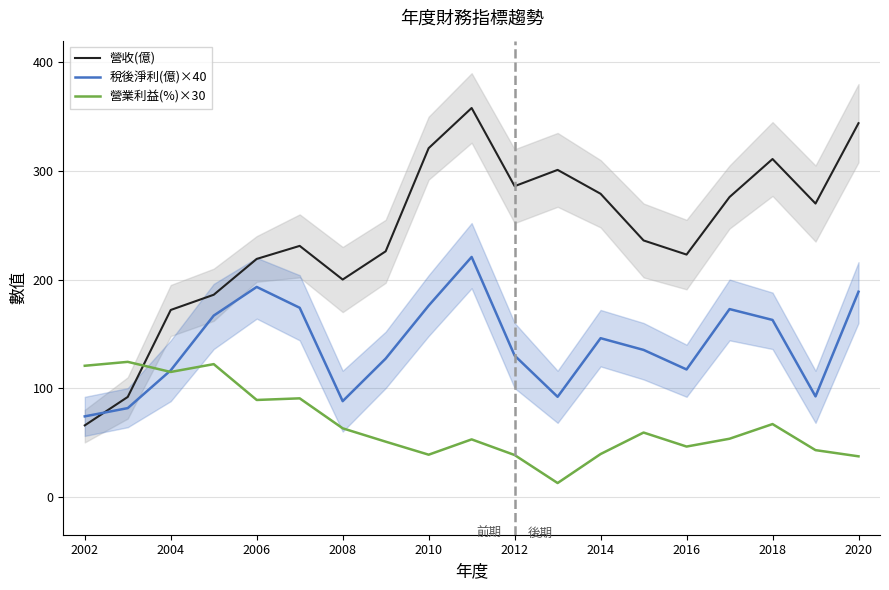

Rank the series by their average value, from highest to lowest.

營收(億), 稅後淨利(億)×40, 營業利益(%)×30